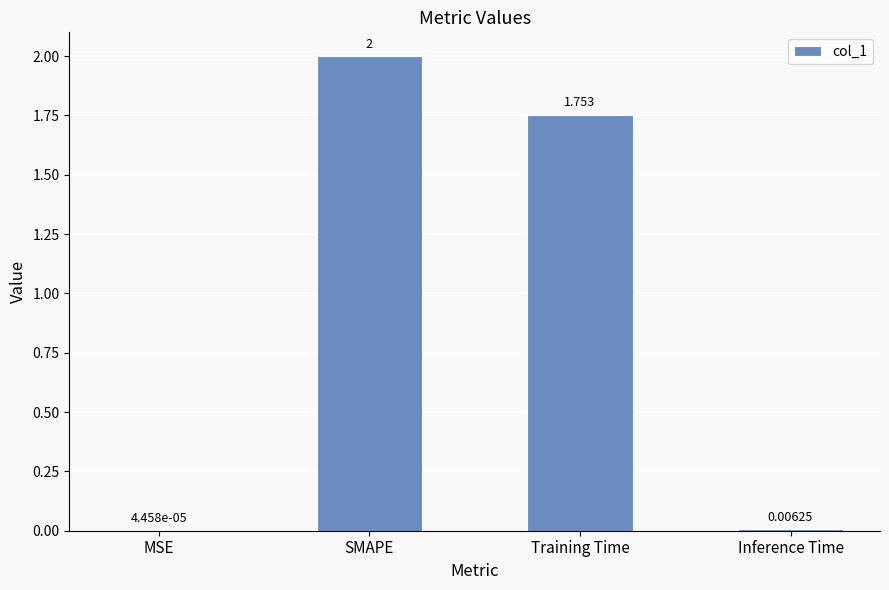

Approximately how many times larger is the value at SMAPE compared to Training Time?

1.1